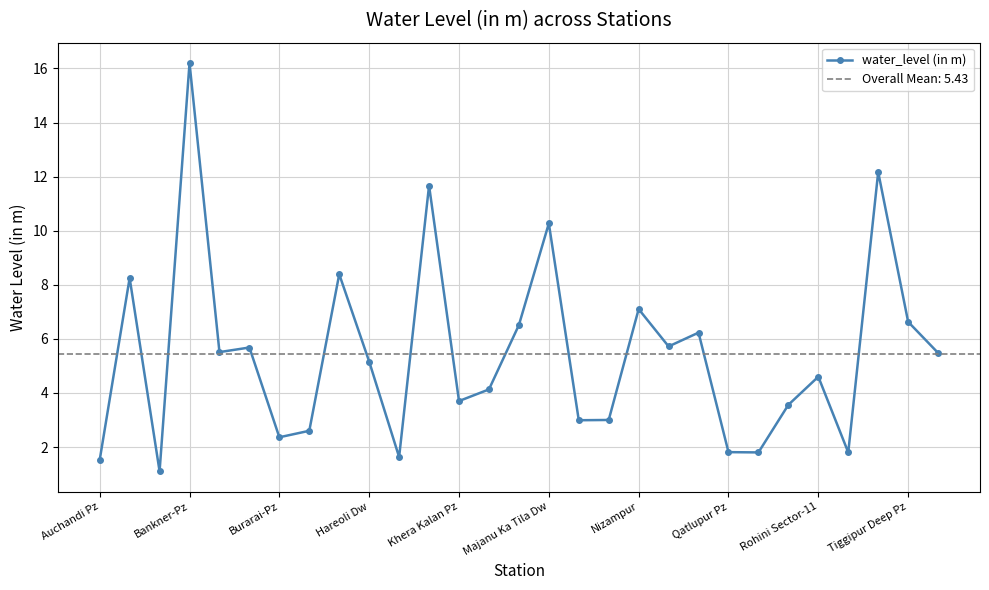

Between 28 and 19, which is larger?

19